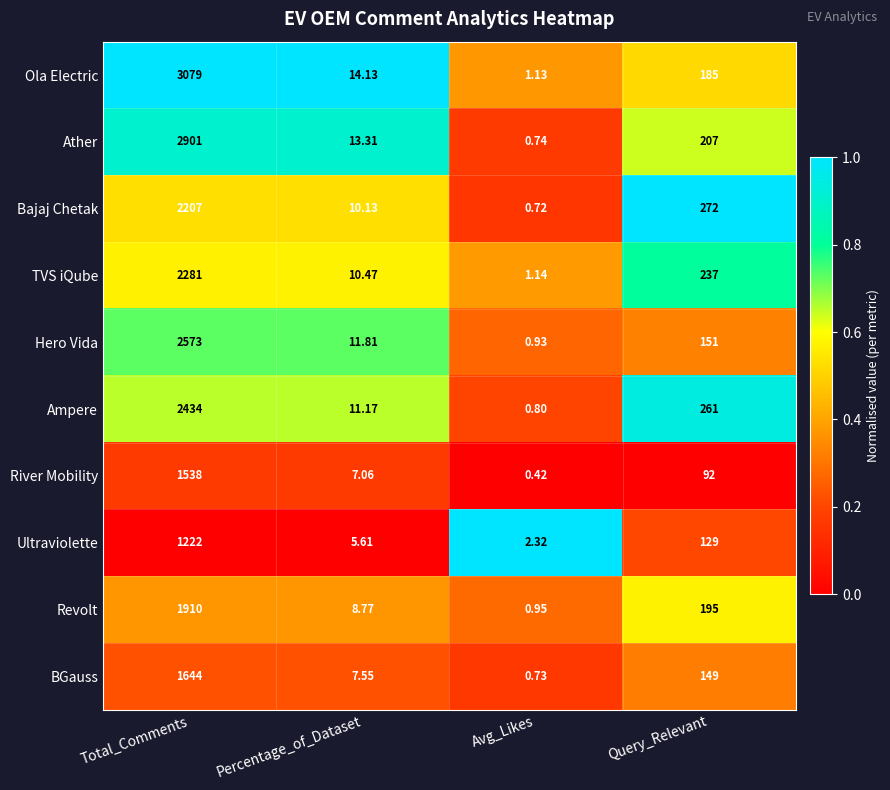

At which category does the chart reach its minimum across all series?

Avg_Likes